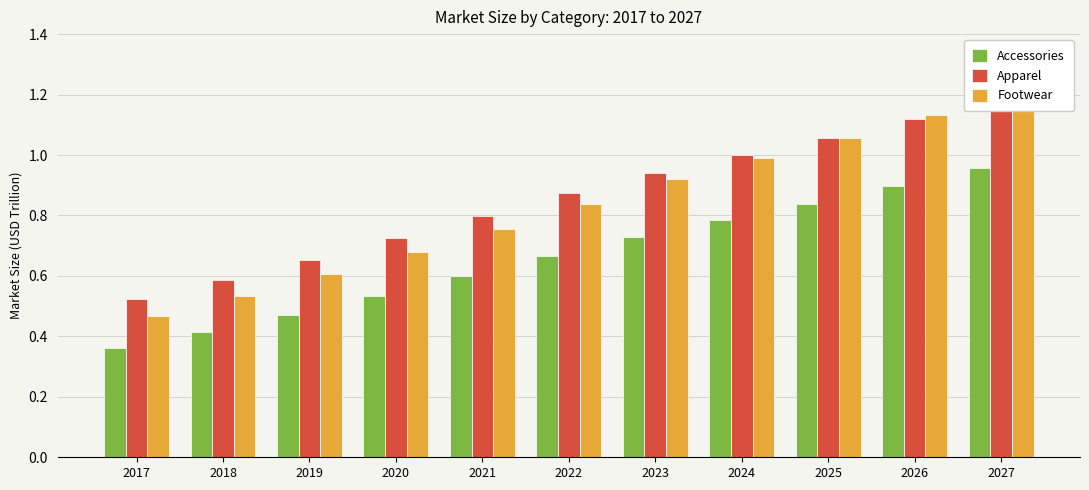

How many bars are there in each group?

3